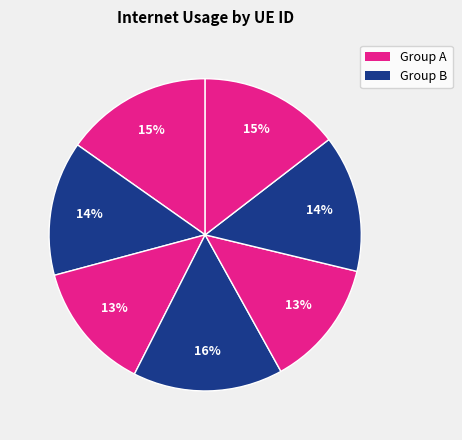

How many slices are in this pie chart?

7